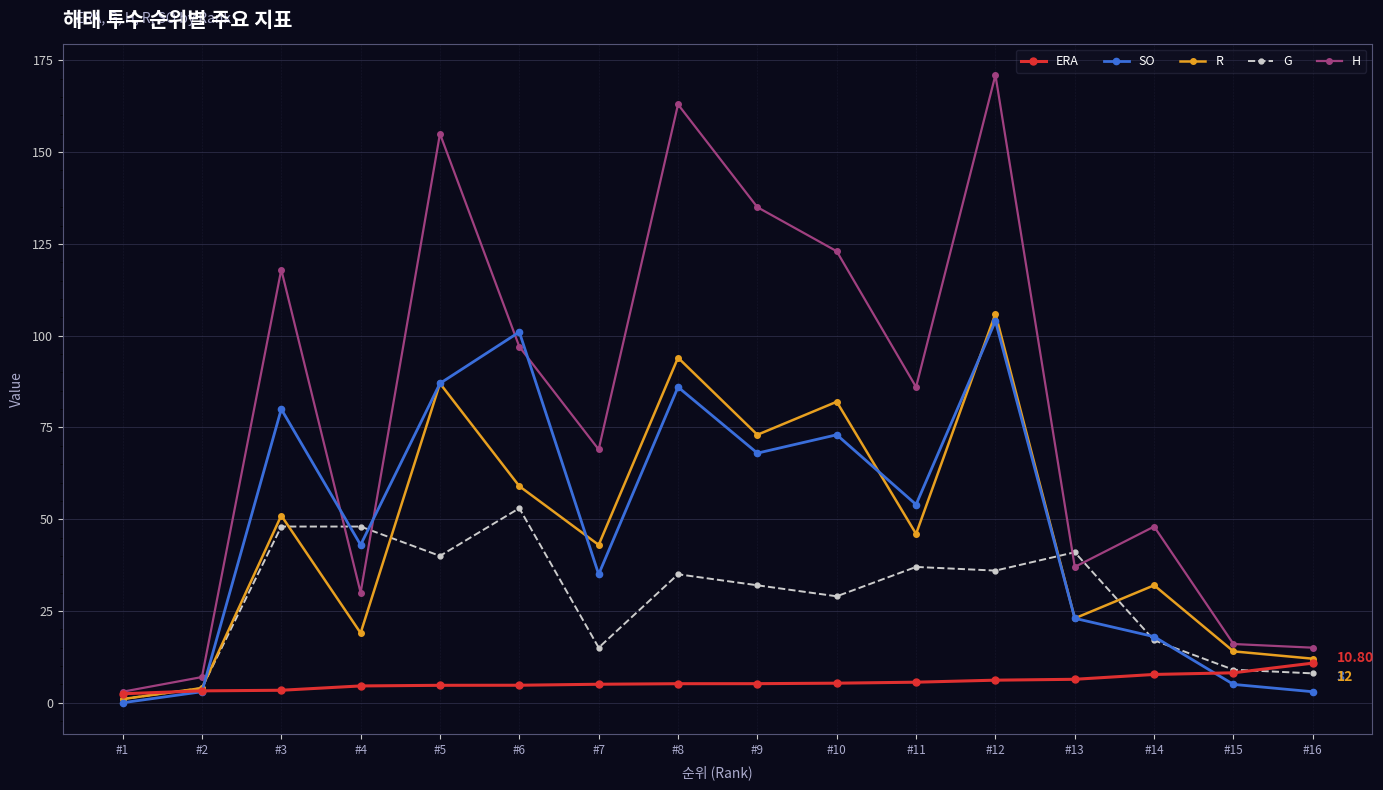

How many series are shown in this chart?

5